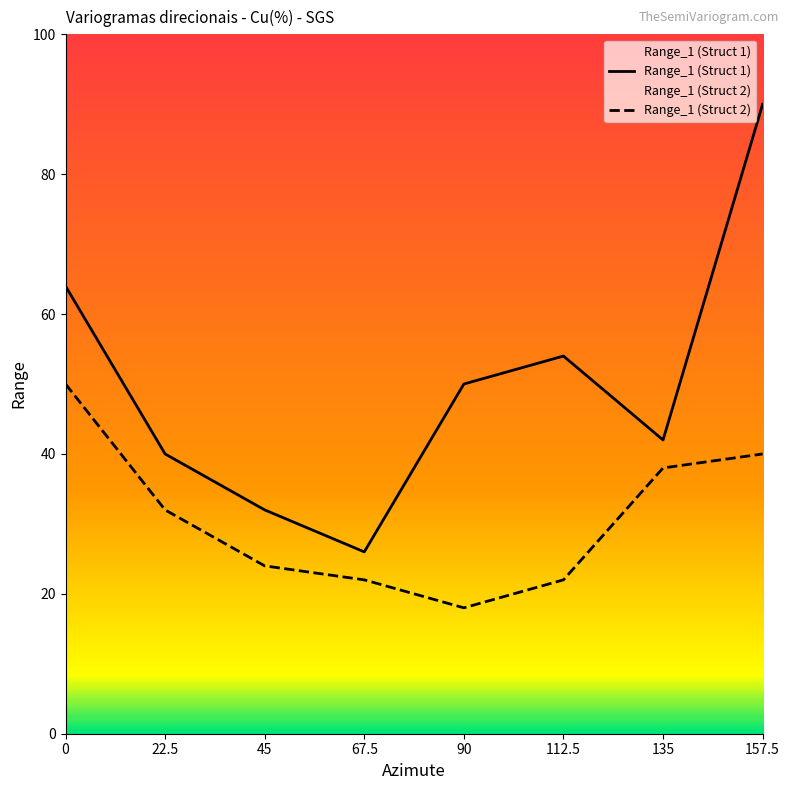

What is the label of the 2nd point from the left?

22.5